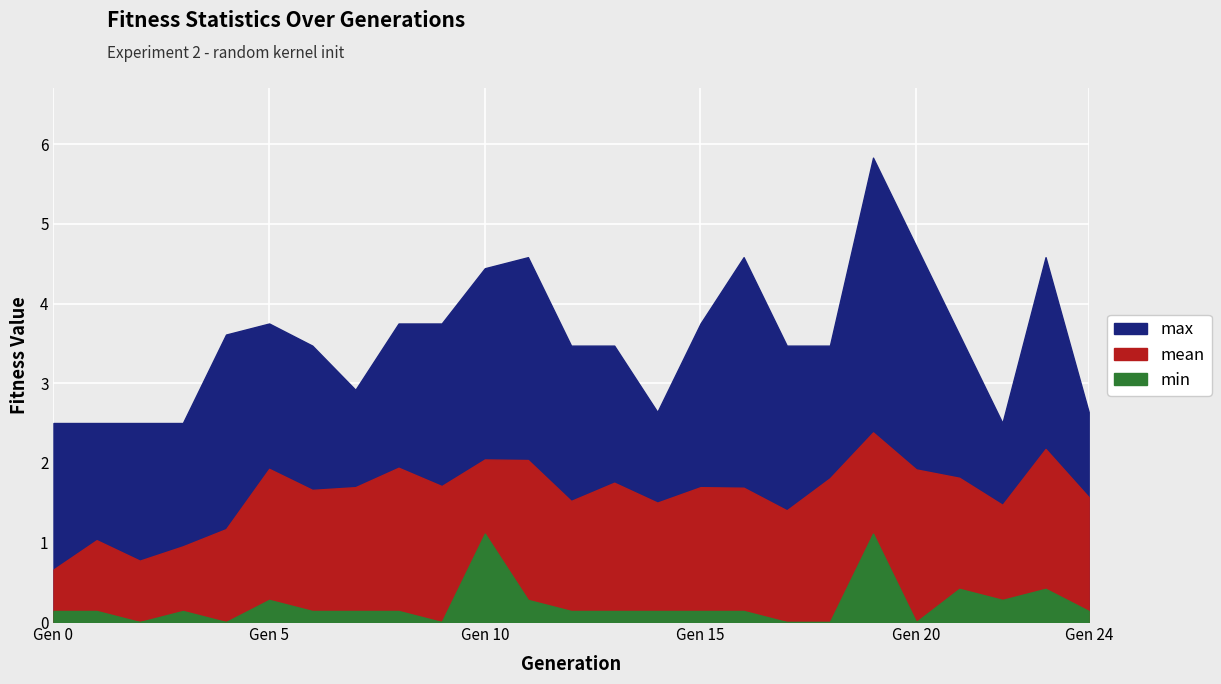

What is the greatest value displayed?

5.8